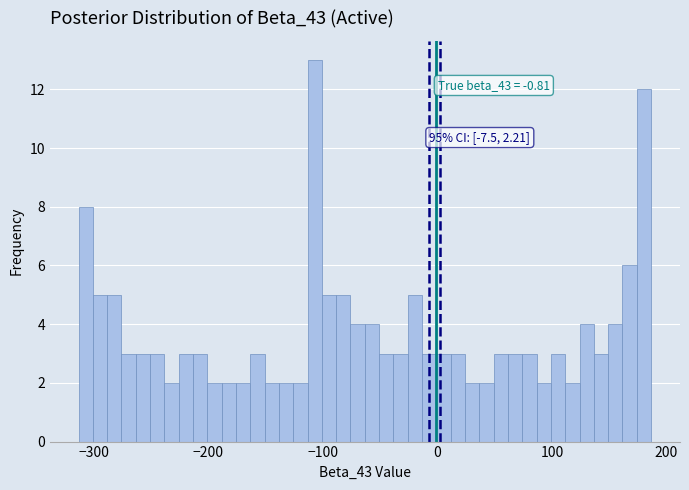

Read against the x-axis, roughly where is the centre of the tallest bar?

-110